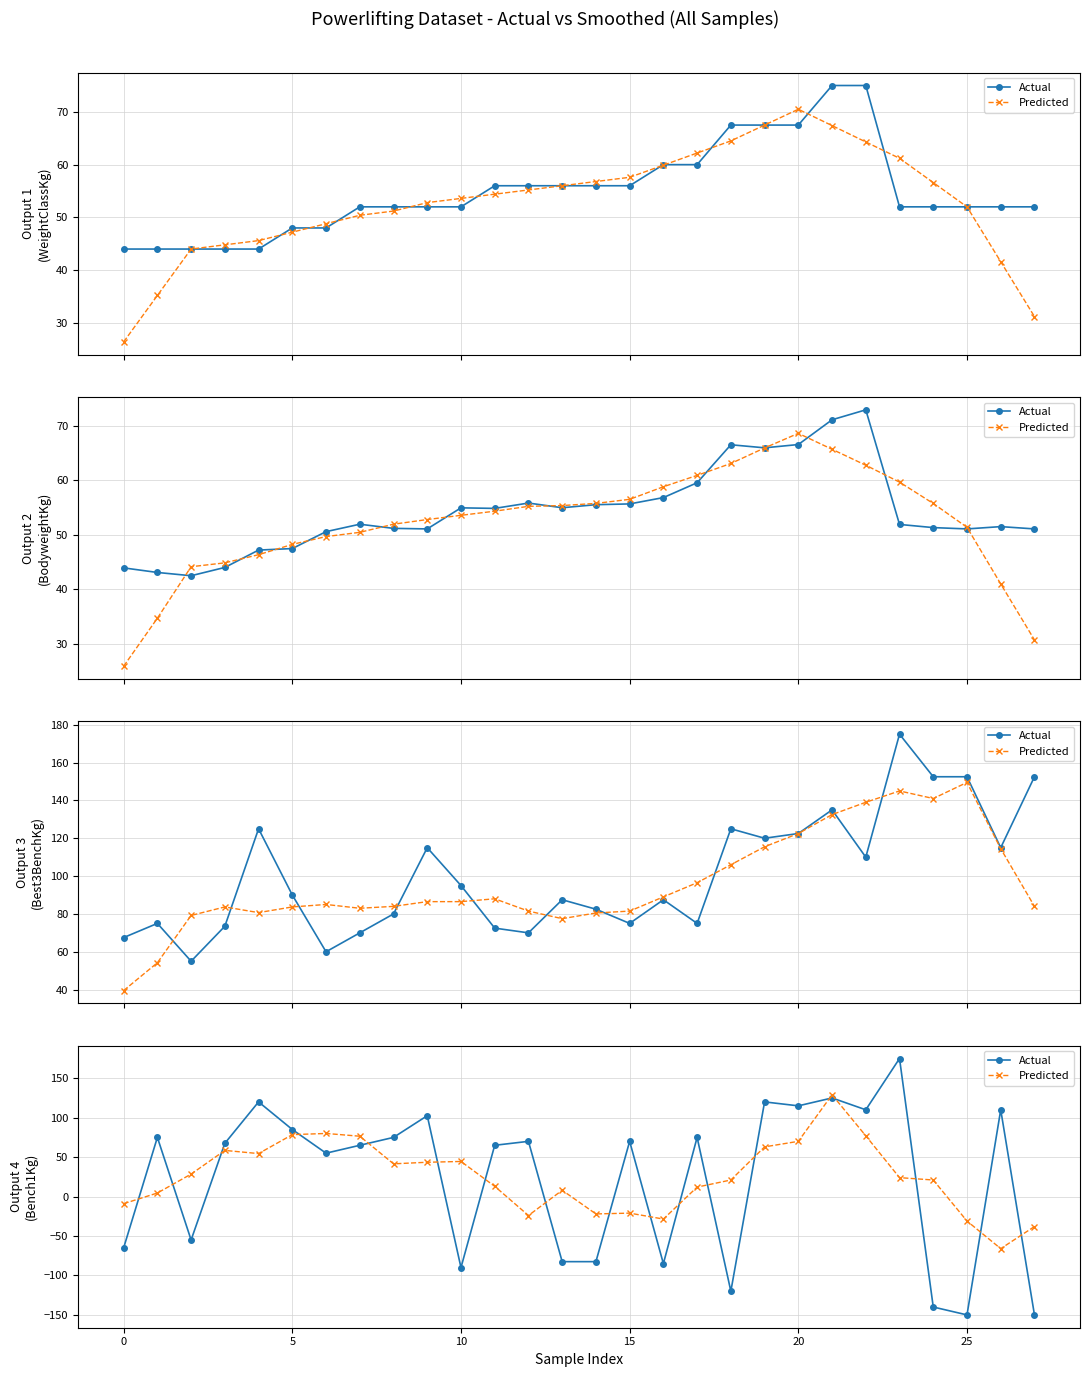

Is this an area chart (filled region under the line)?

No